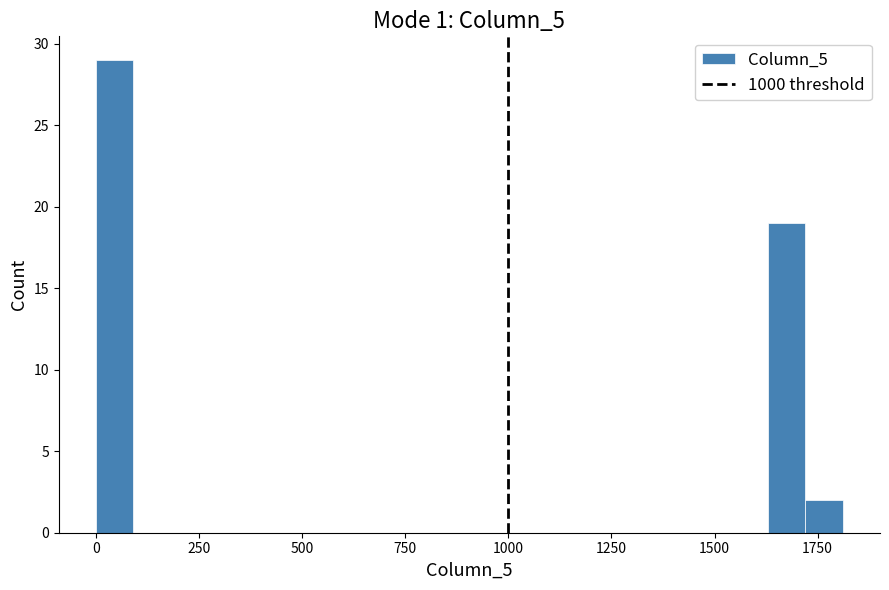

Read against the x-axis, roughly where is the centre of the tallest bar?

50